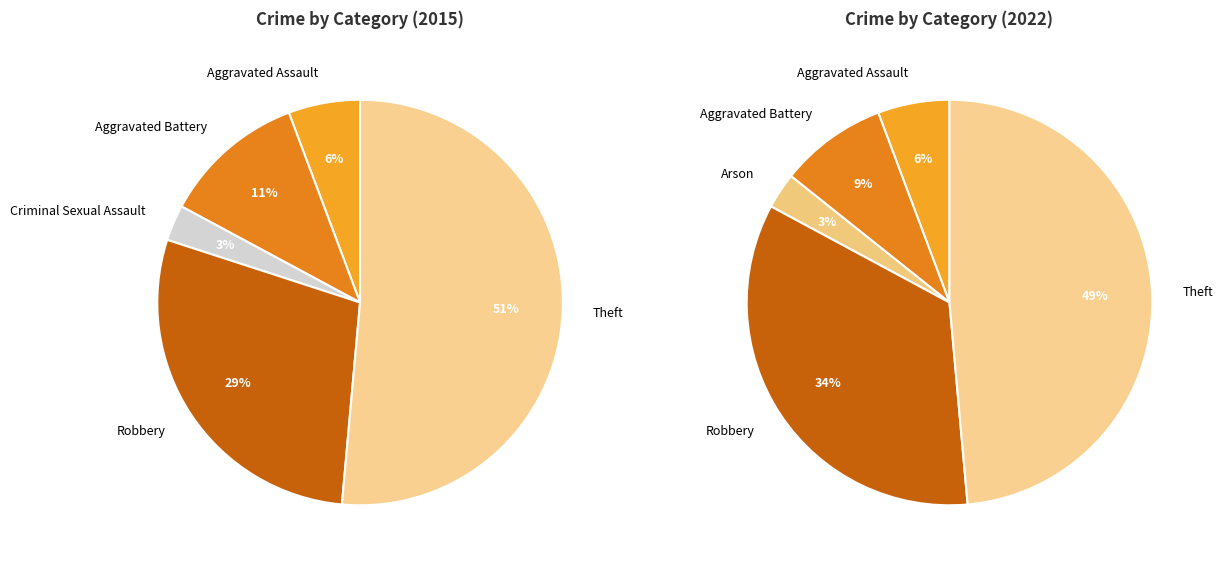

True or false: values_2022 accounts for 4% of the total.

False